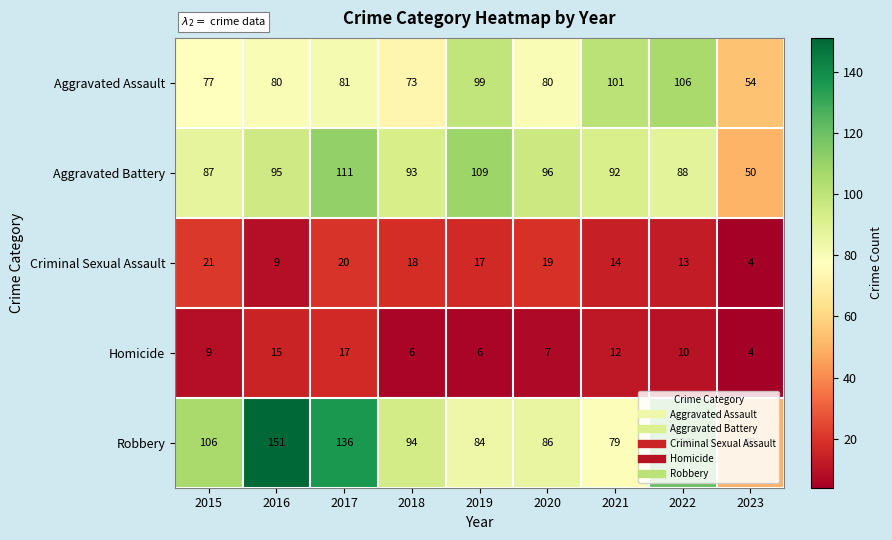

What is the sum of all Aggravated Assault values?

751